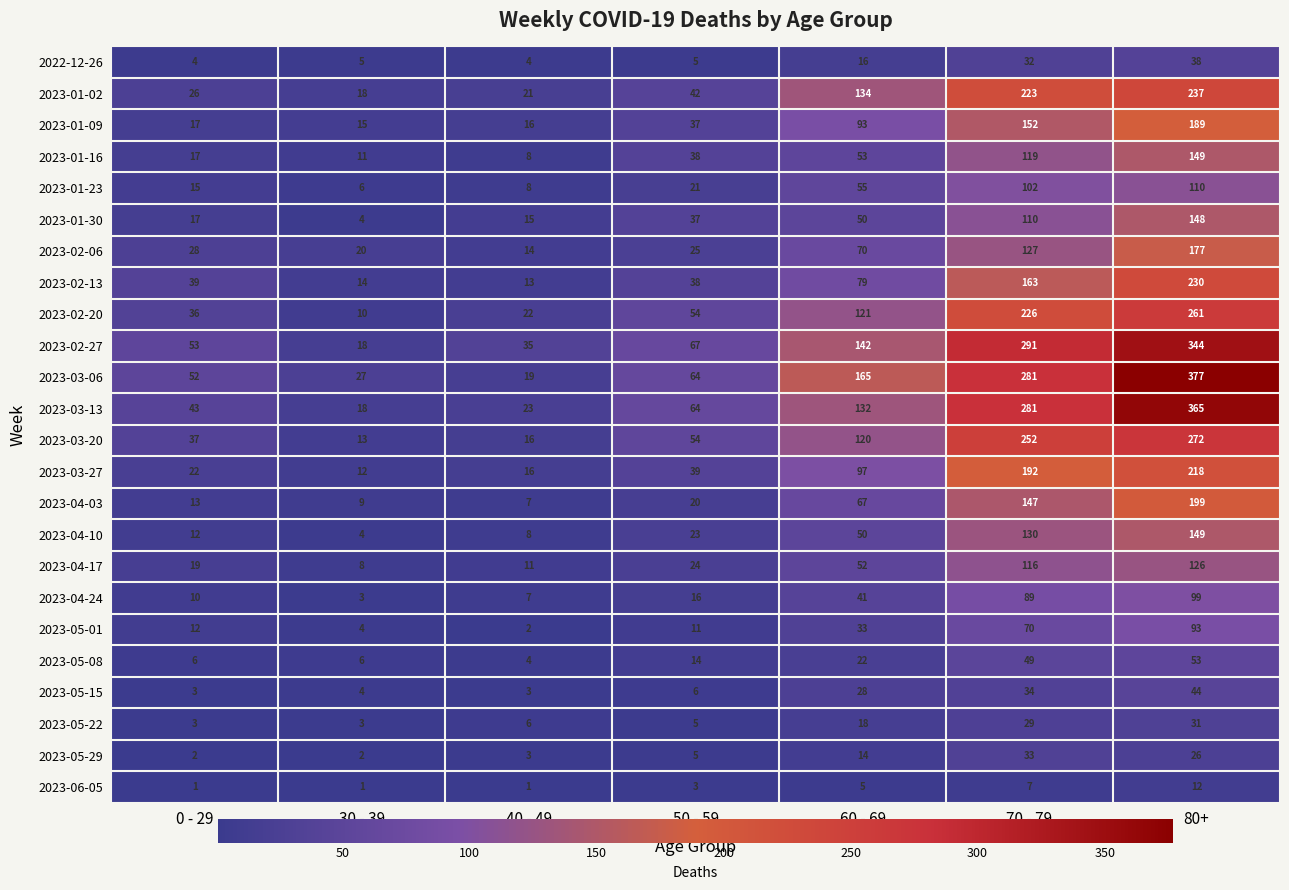

What is the sum of the 2023-04-10 values at 70 - 79 and 60 - 69?

180